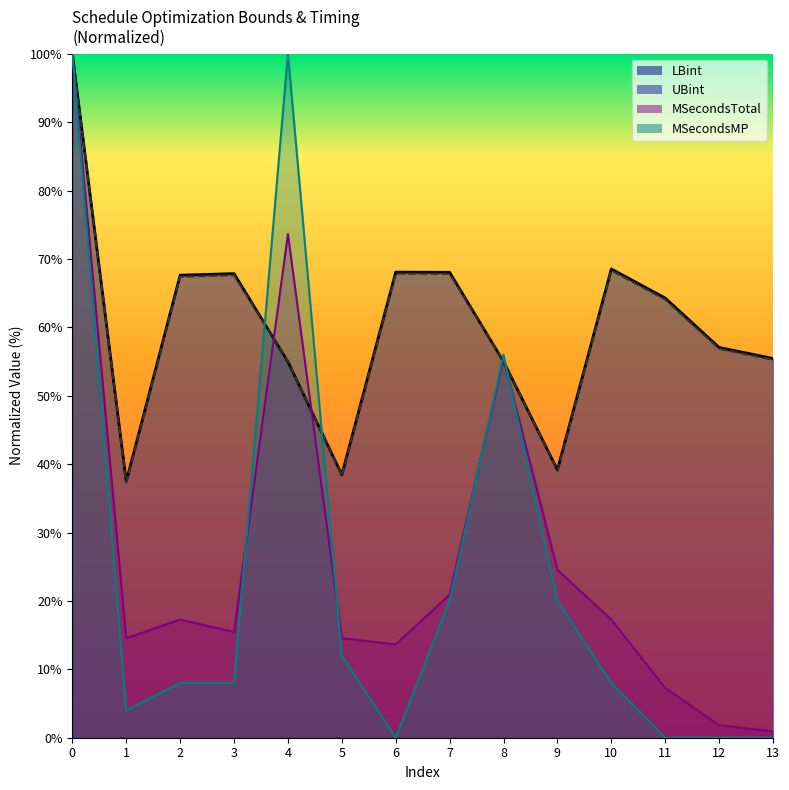

In LBint, how many points are higher than both neighbors (excluding endpoints)?

3